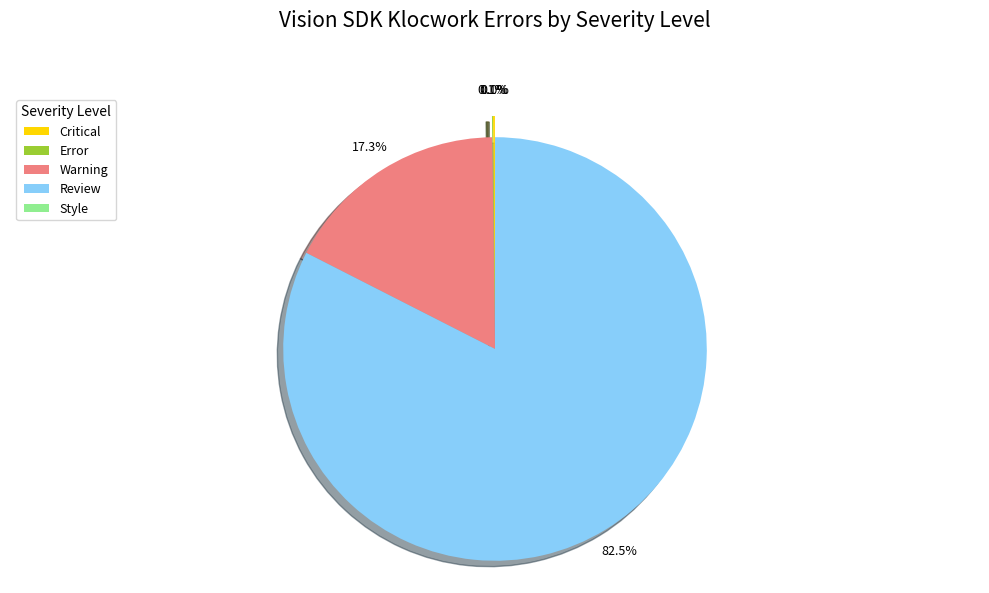

How many slices are in this pie chart?

5